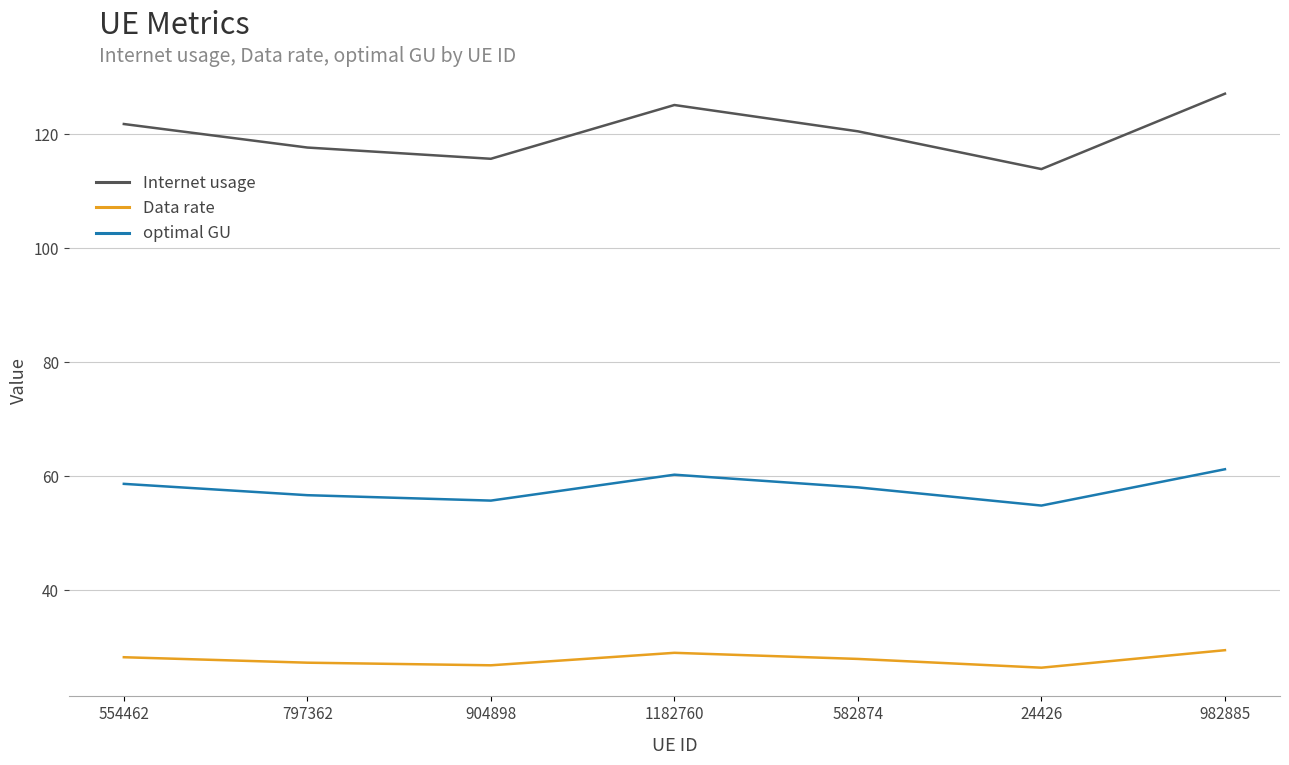

In optimal GU, how many points are higher than both neighbors (excluding endpoints)?

1